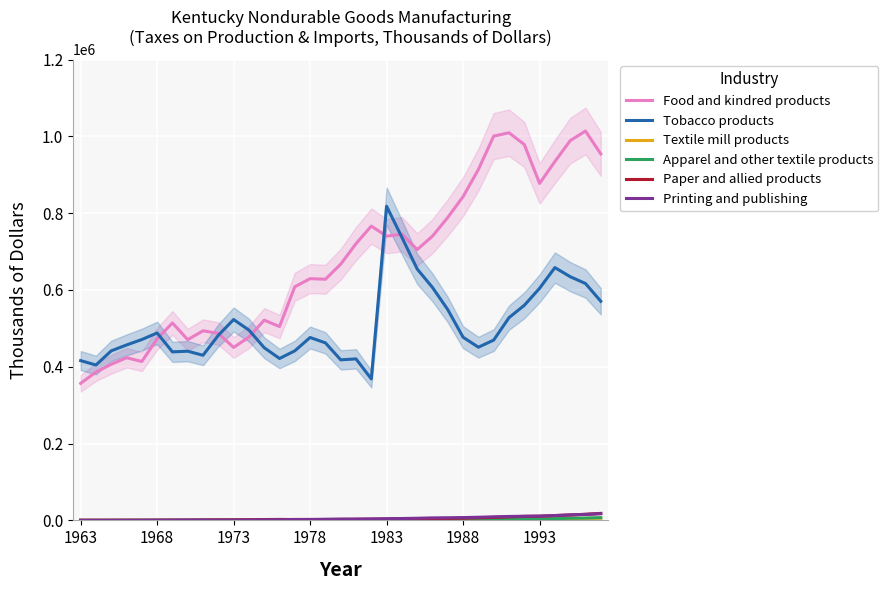

How many lines are shown in the chart?

6